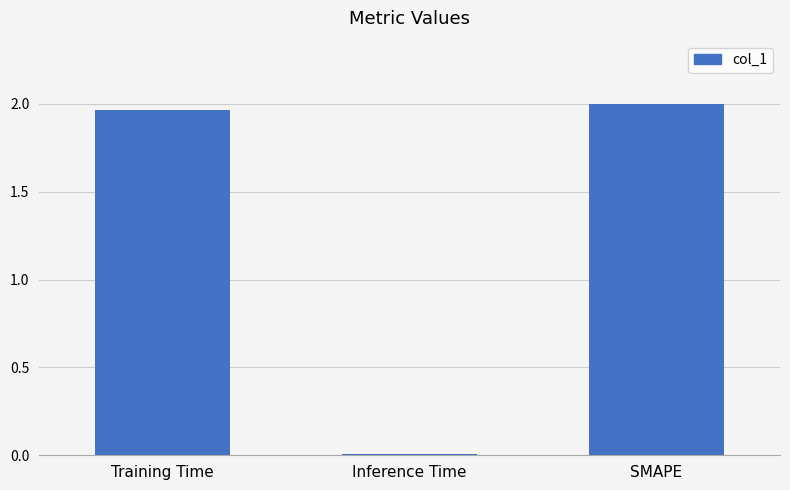

At which label does the data first exceed 1?

Training Time